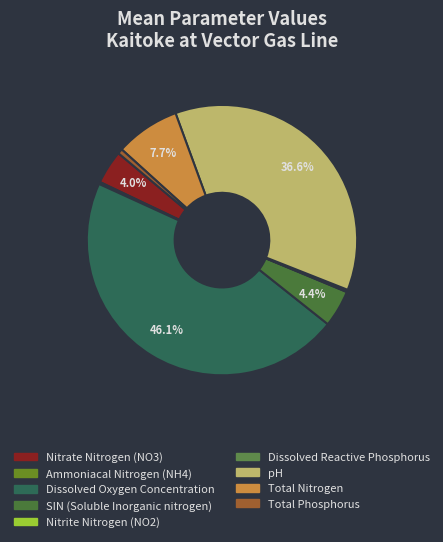

To the nearest percent, what is the average slice percentage?

11%